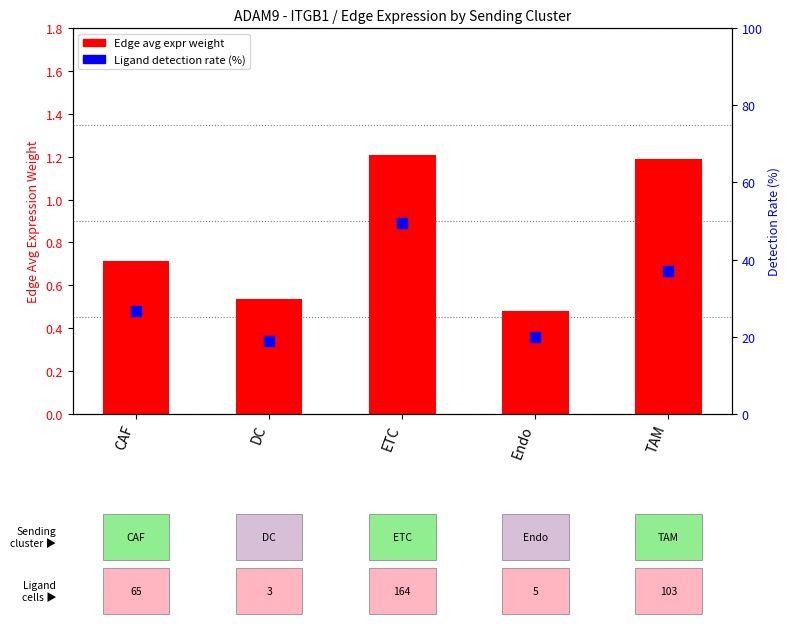

What is the total value across all series at ETC?

50.6